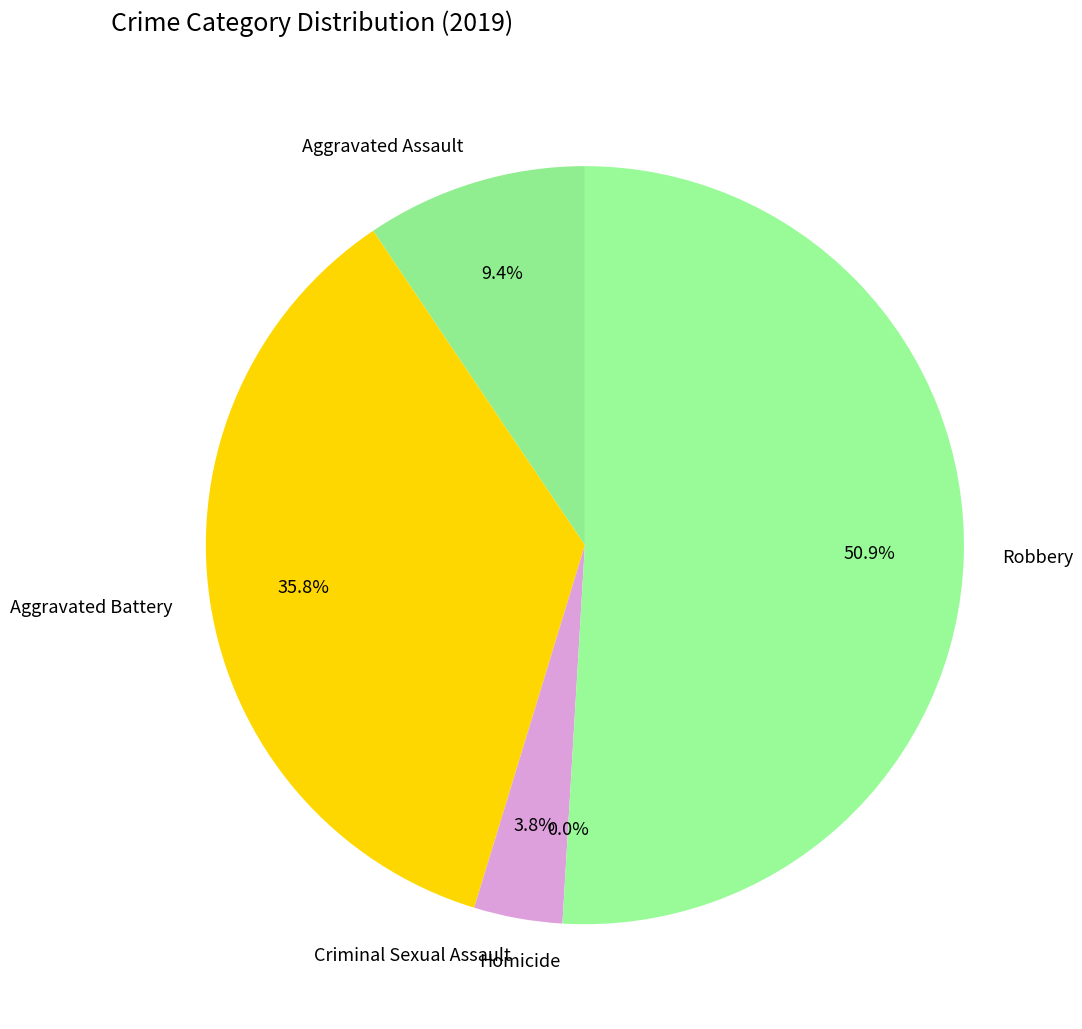

Is the sum of Homicide and Aggravated Battery greater than half?

No